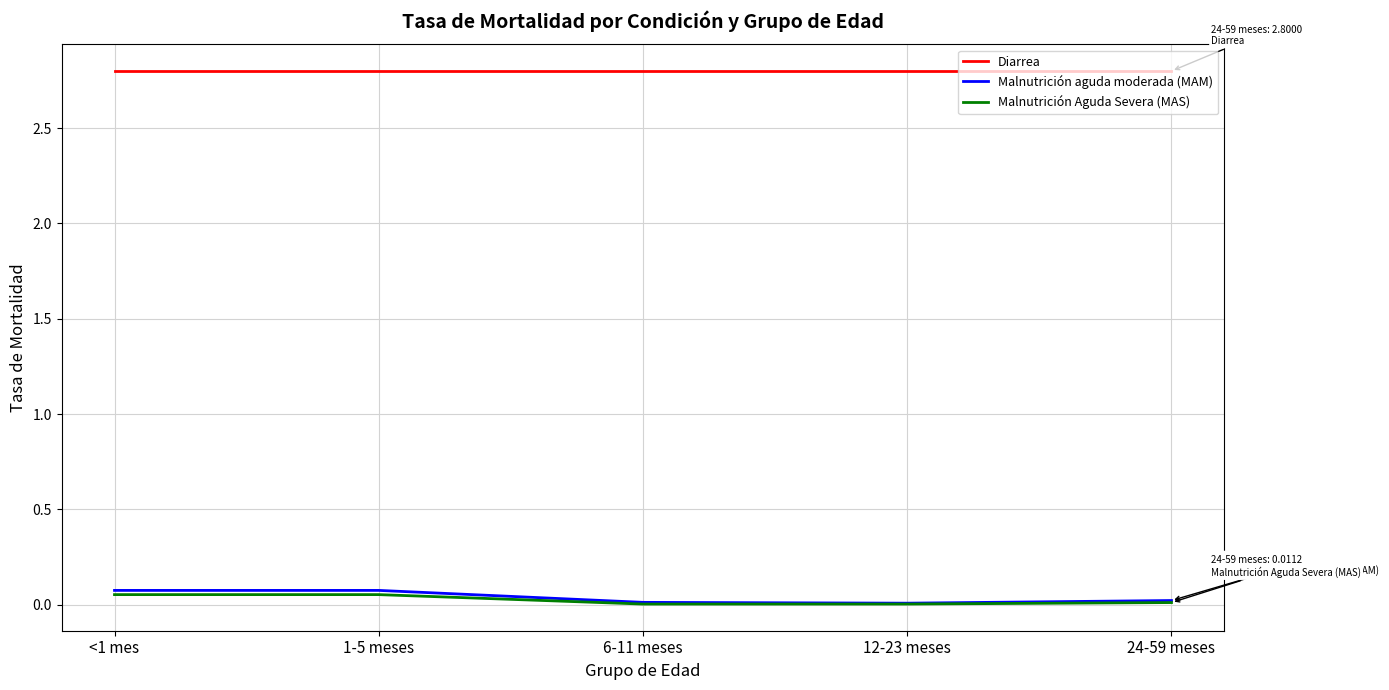

True or false: Malnutrición Aguda Severa (MAS) has a value of 0.1 at 1-5 meses.

True